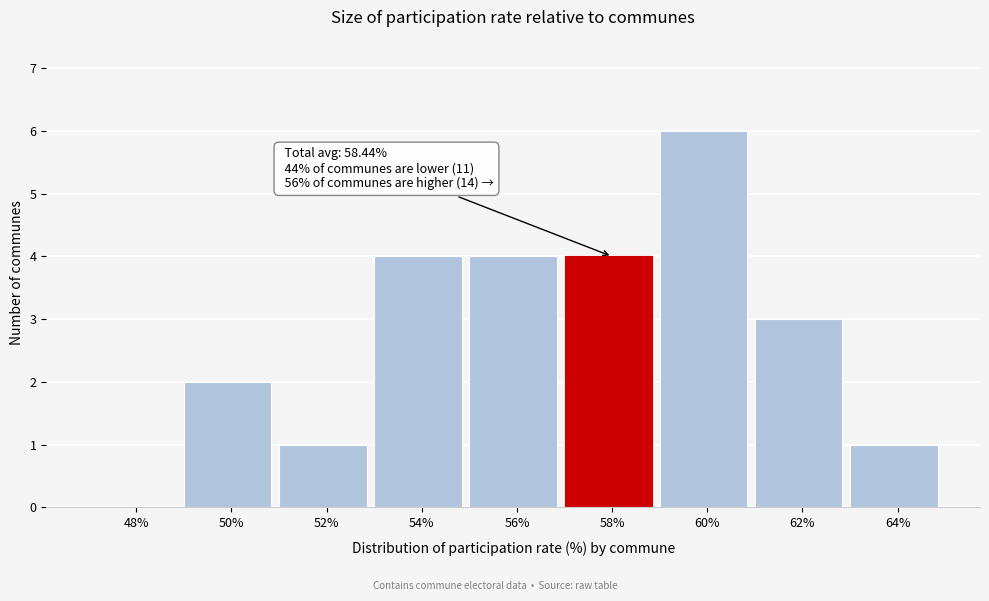

Reading left to right, list all the values displayed in this chart.

48%=0	50%=2	52%=1	54%=4	56%=4	58%=4	60%=6	62%=3	64%=1